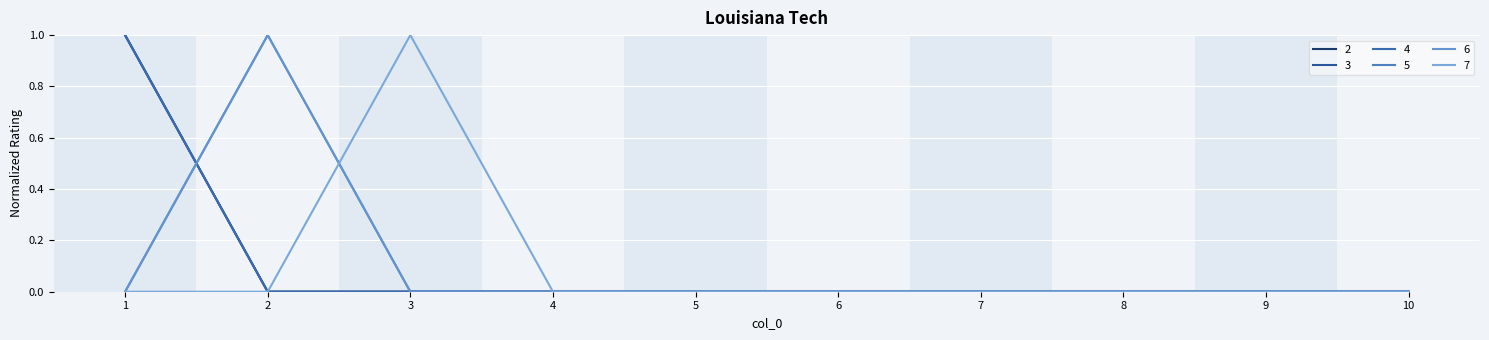

Is this an area chart (filled region under the line)?

No